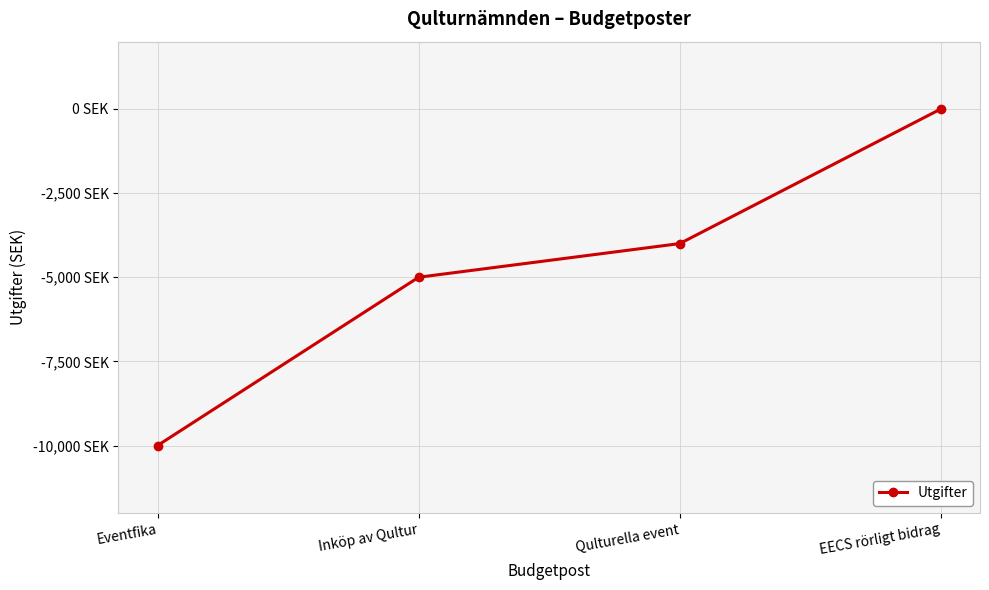

Is this an area chart (filled region under the line)?

No